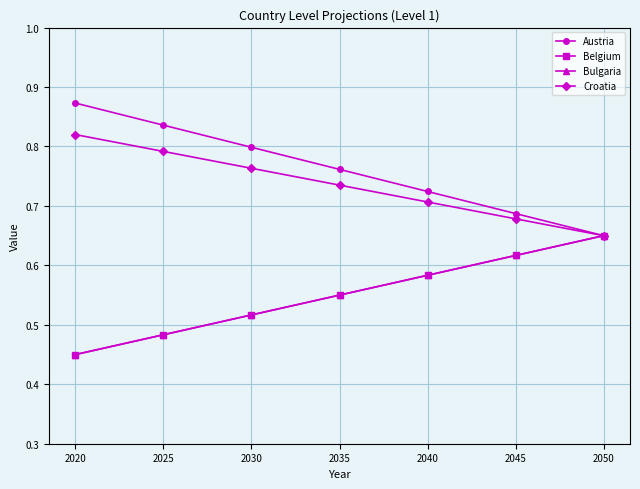

The value of Bulgaria at 2020 is 0.1. True or false?

False